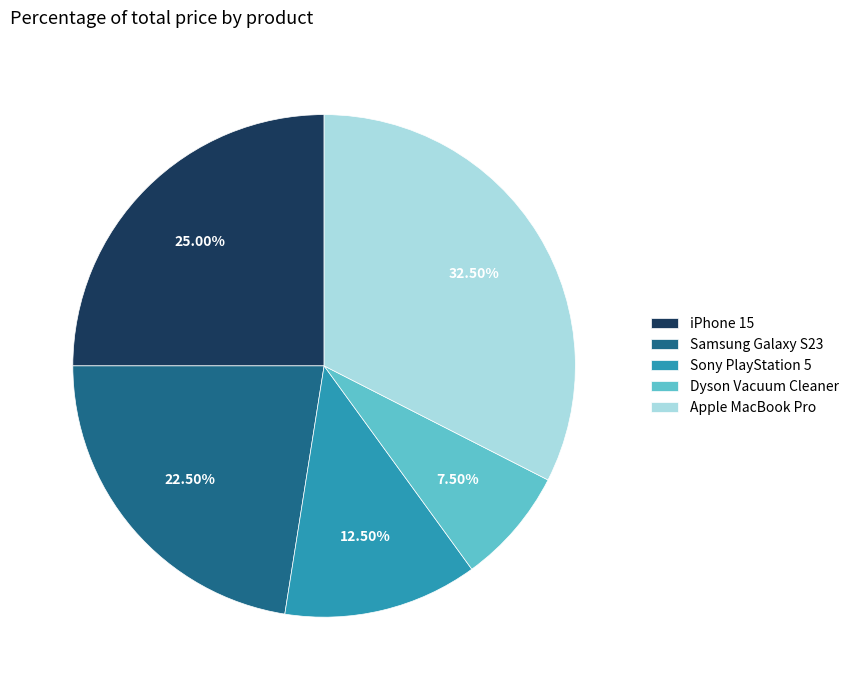

Which category has the biggest portion of the pie?

Apple MacBook Pro